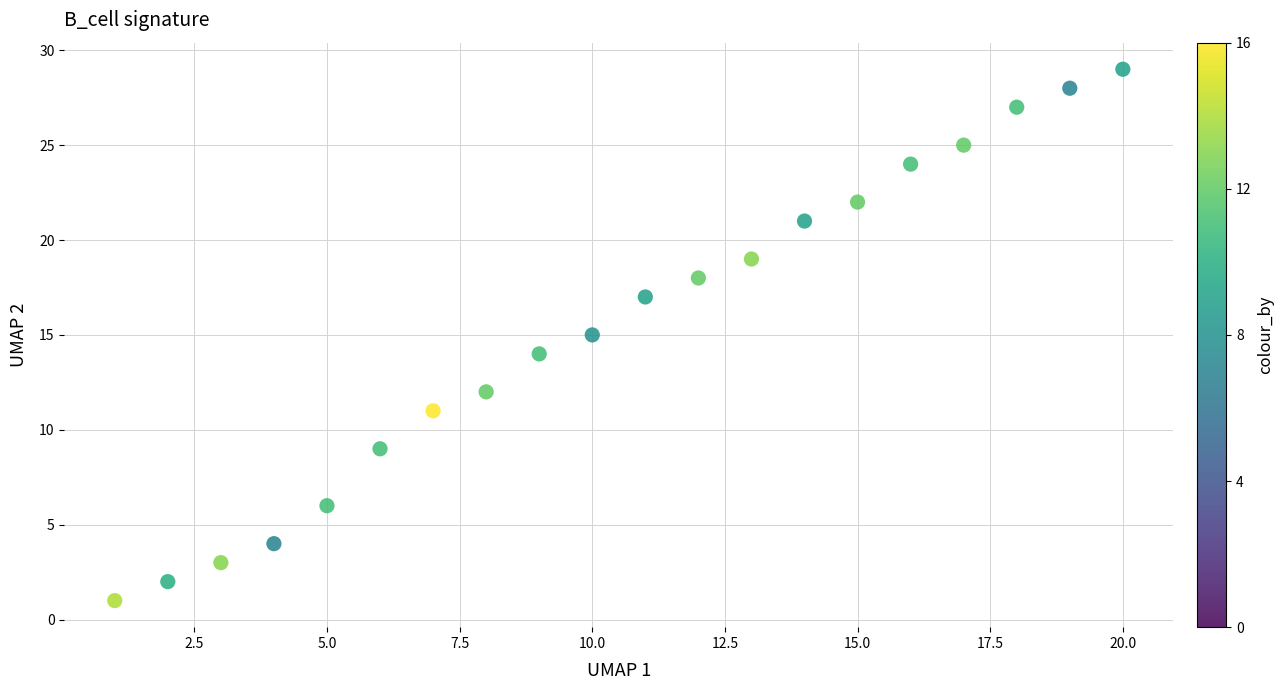

What is the range of X values (max minus min)?

19